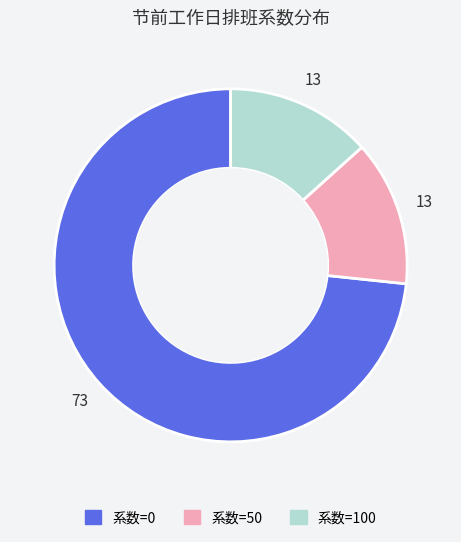

Is it true that 系数=0 is 73% of the pie?

True